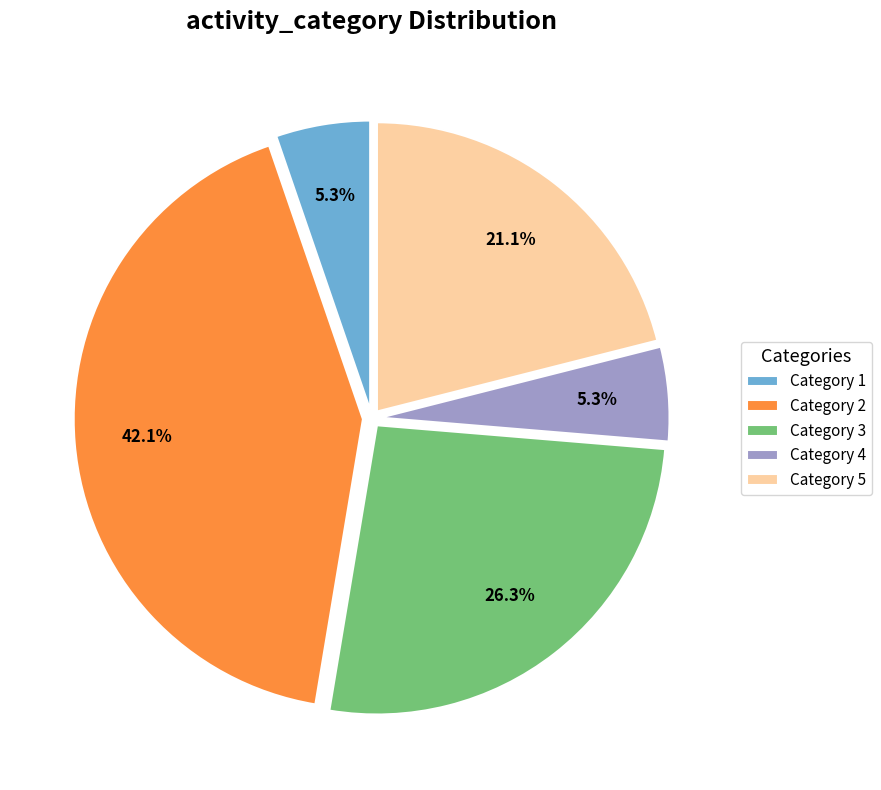

How much of the chart is everything except Category 4?

94.7%